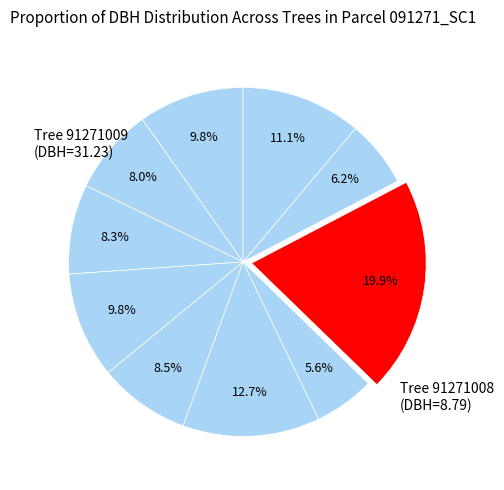

How many slices are in this pie chart?

10